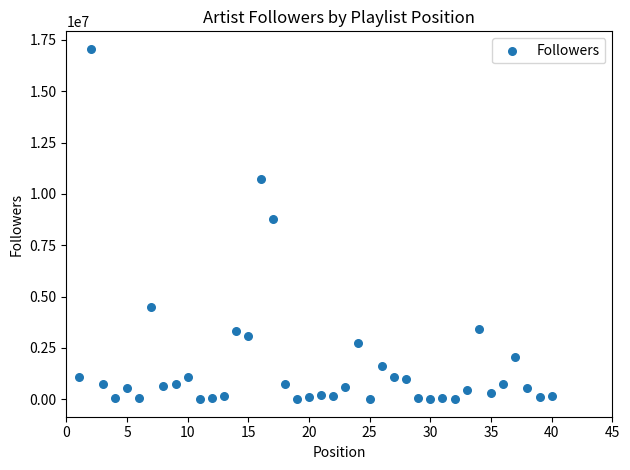

What Y value in the scatter plot is closest to 8535191?

8776532